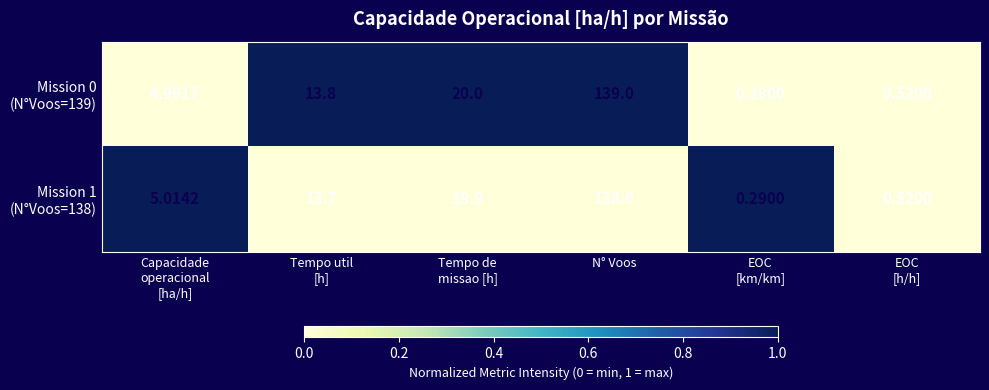

At which category does the chart reach its peak across all series?

N° Voos